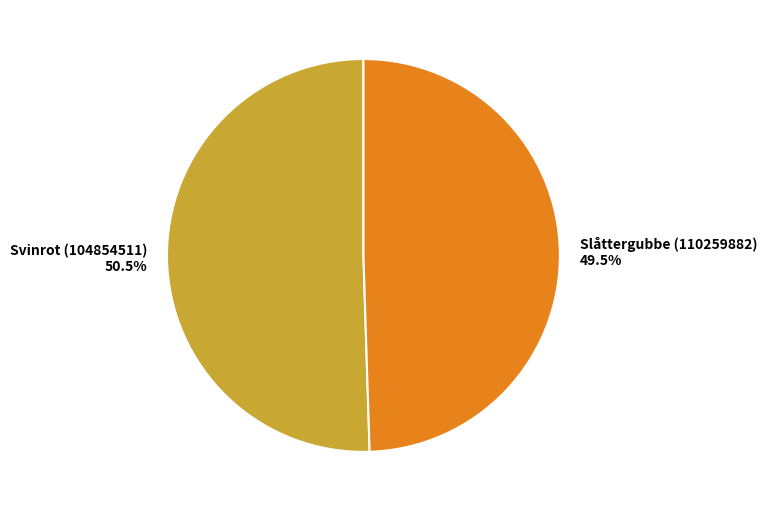

Does Svinrot (104854511) account for over 50% of the chart?

Yes